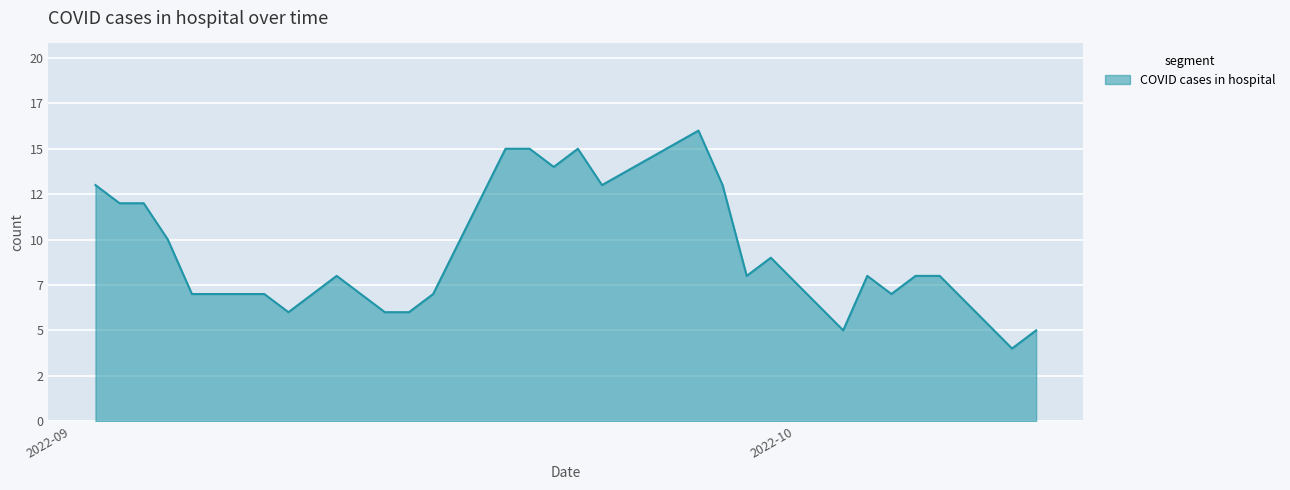

What is the minimum value shown in the chart?

4